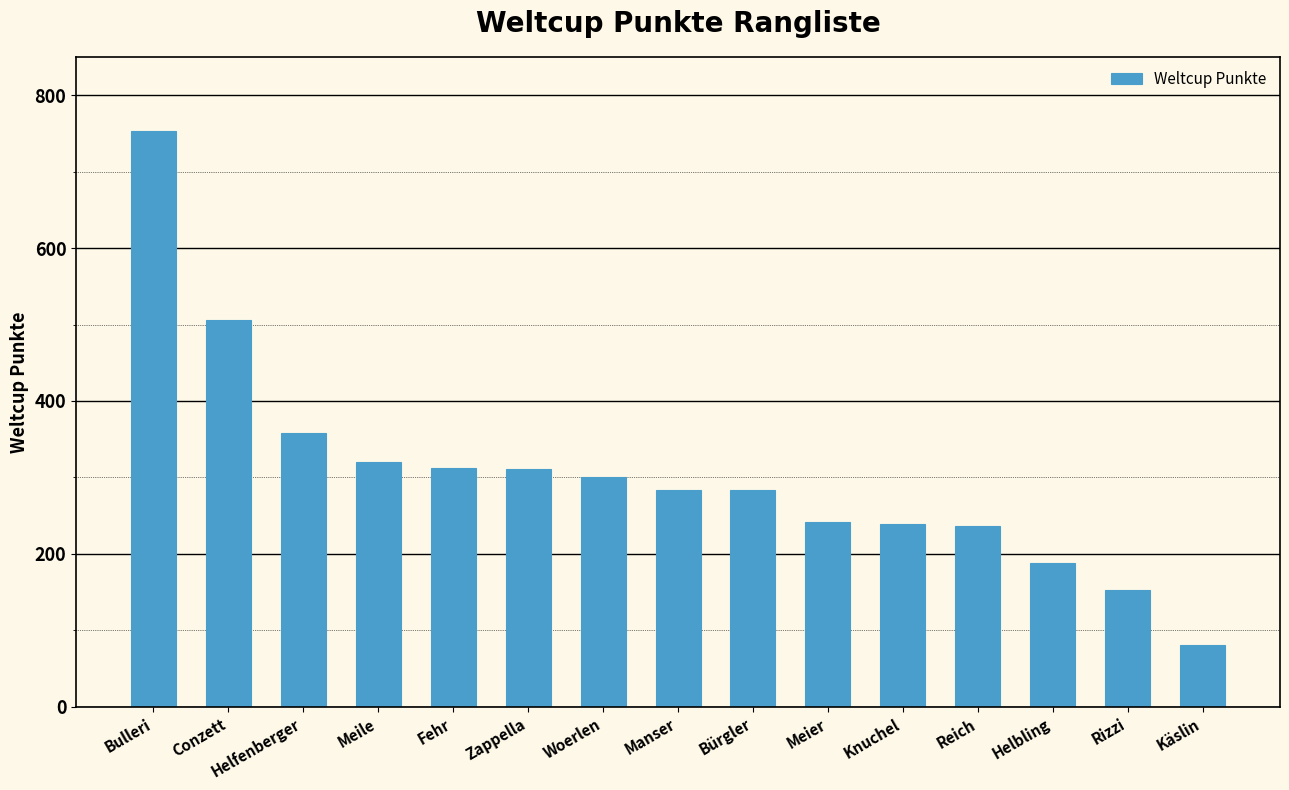

The value at Käslin is 81. True or false?

True